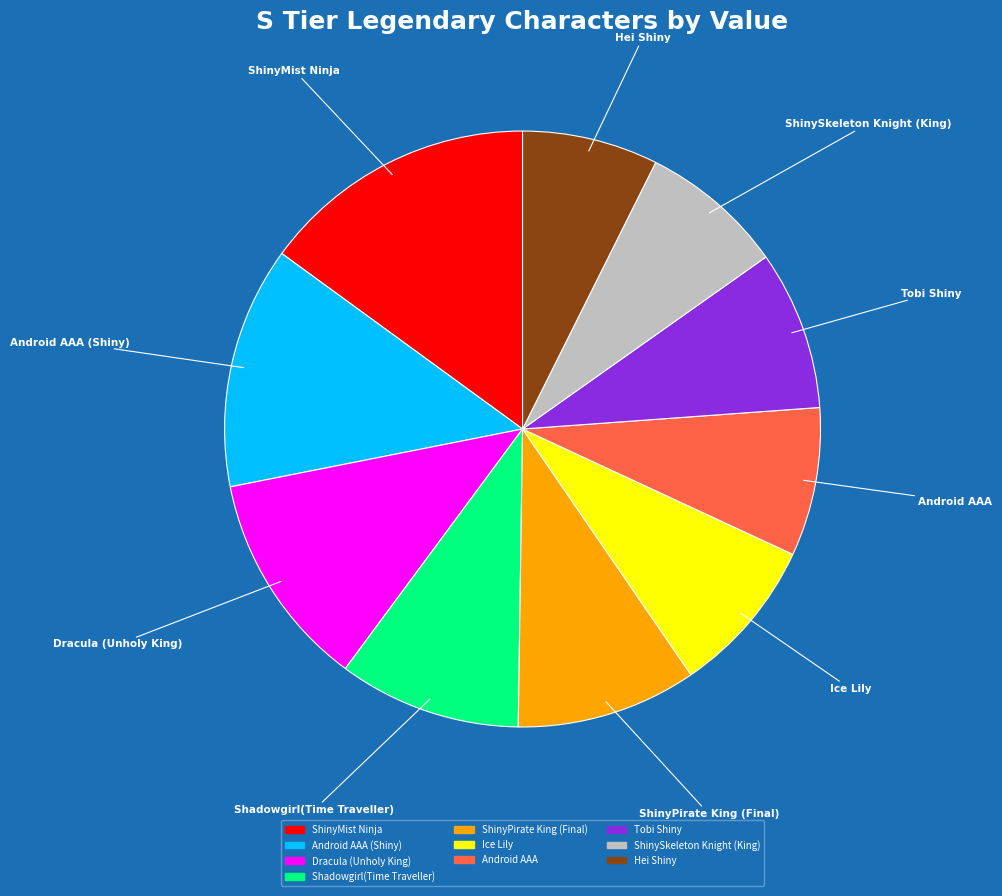

How many slices are in this pie chart?

10